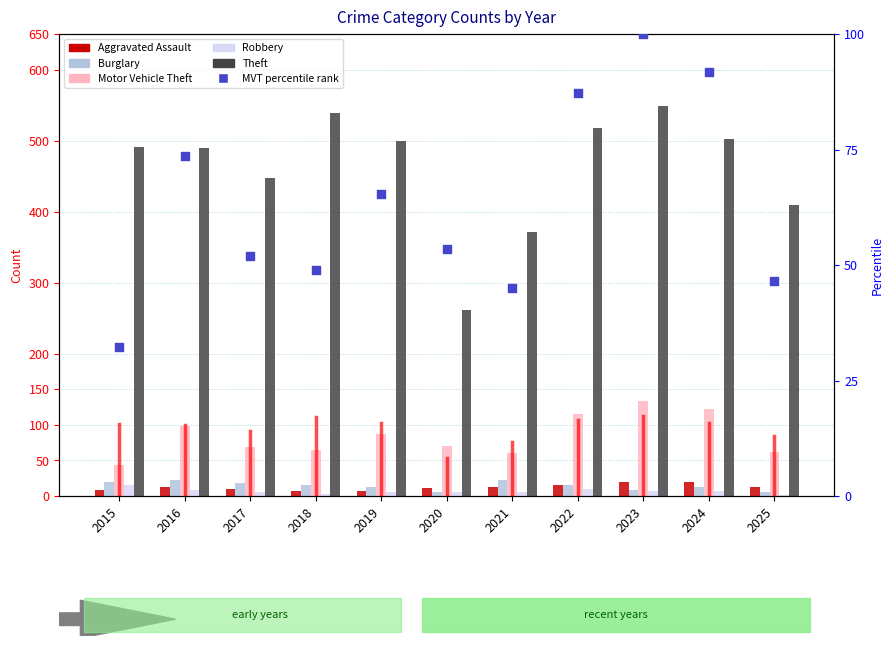

At which category is the sum across all series the highest?

2023